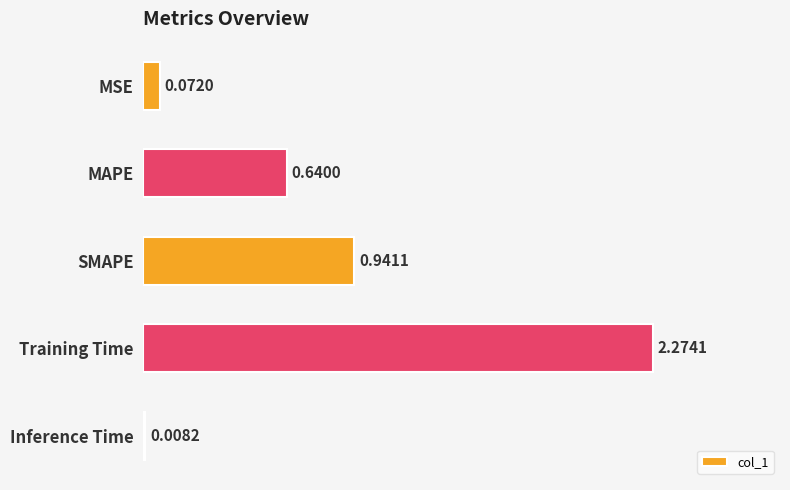

Which has a higher value, Inference Time or Training Time?

Training Time